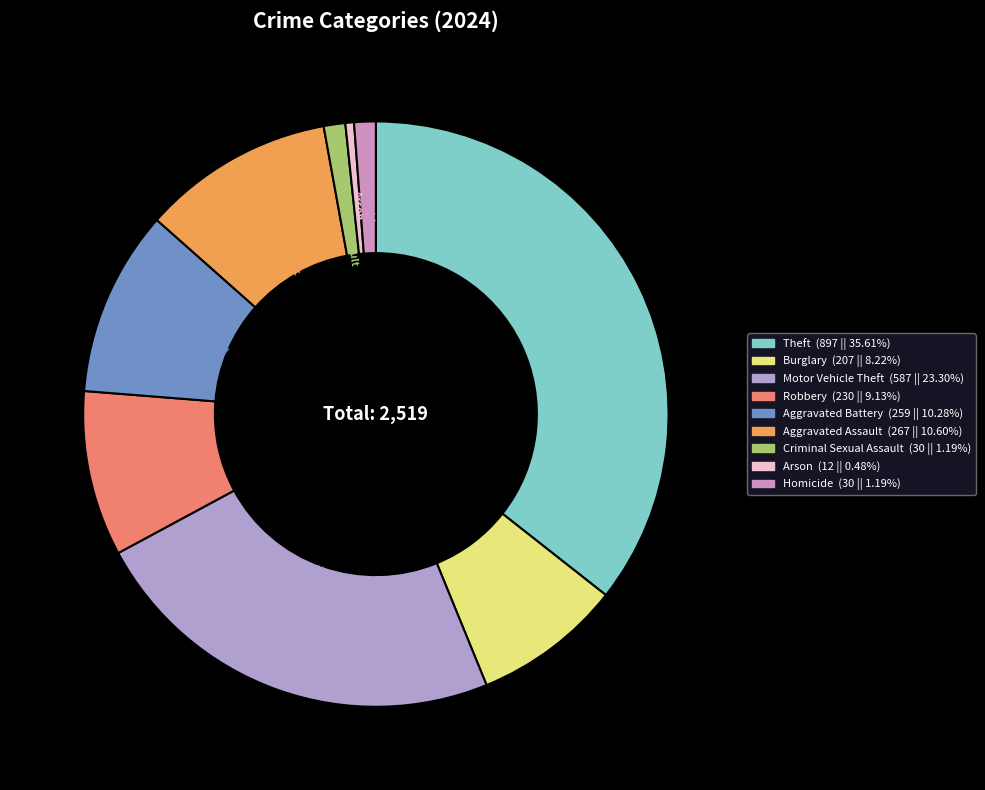

Does Motor Vehicle Theft represent more than half of the total?

No